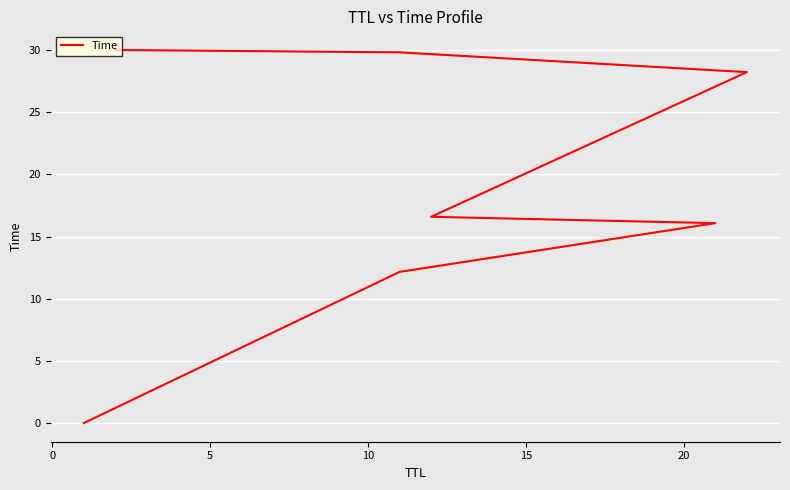

True or false: the data shows 28.6 at 5.

False